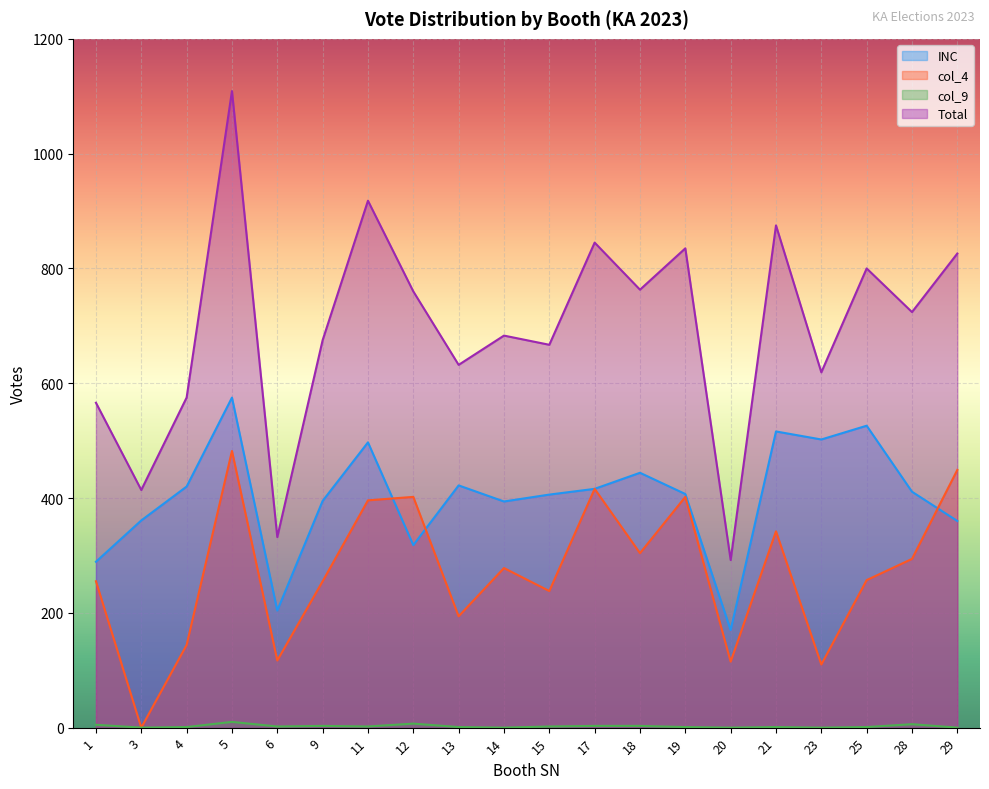

Reading right to left, transcribe all the data shown in this chart.

INC: 360	411	526	502	516	170	407	444	416	406	394	422	318	497	395	204	575	420	361	289
col_4: 449	294	257	110	342	115	402	304	416	238	278	194	402	396	255	117	482	144	0	255
col_9: 0	6	1	0	1	0	1	3	3	2	0	1	7	2	3	2	10	1	0	5
Total: 826	724	800	619	875	292	835	763	845	667	683	632	760	918	675	332	1109	575	414	566